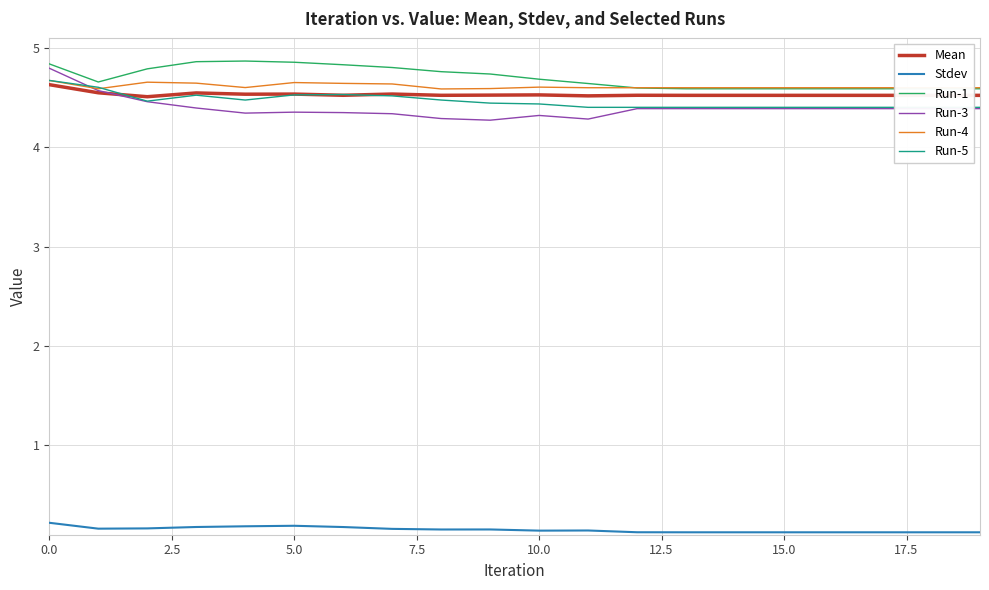

What are all the series names shown in the legend?

Mean, Stdev, Run-1, Run-3, Run-4, Run-5